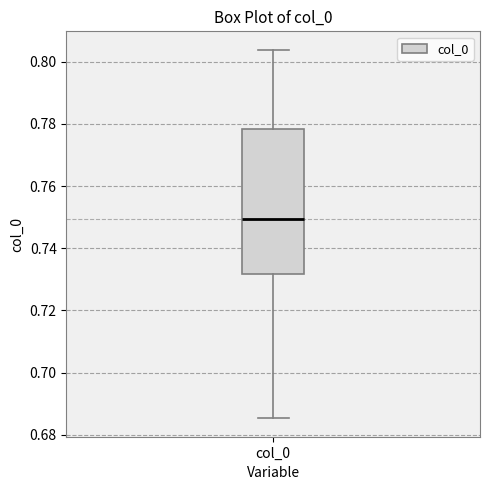

Transcribe this box plot: give where the median line is, the range the box spans, and where the two whiskers end, as read against the y-axis. The values are not printed on the chart, so give them approximately, as read against the axis.

median 0.750, box 0.732 to 0.778, whiskers 0.686 to 0.804